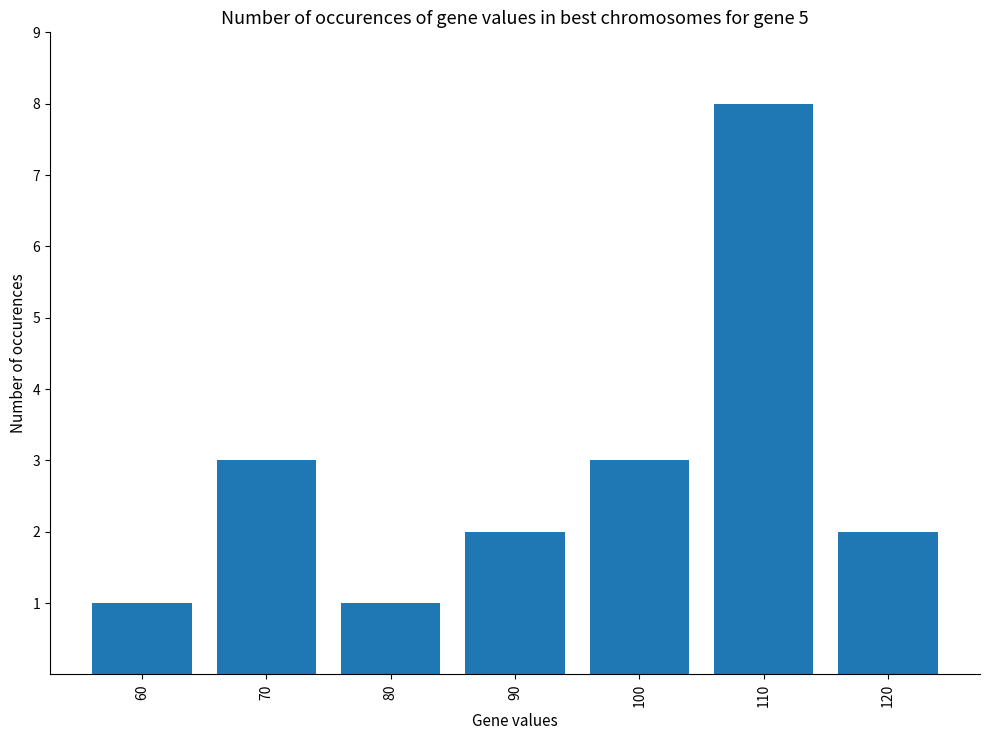

What is the minimum value shown in the chart?

1